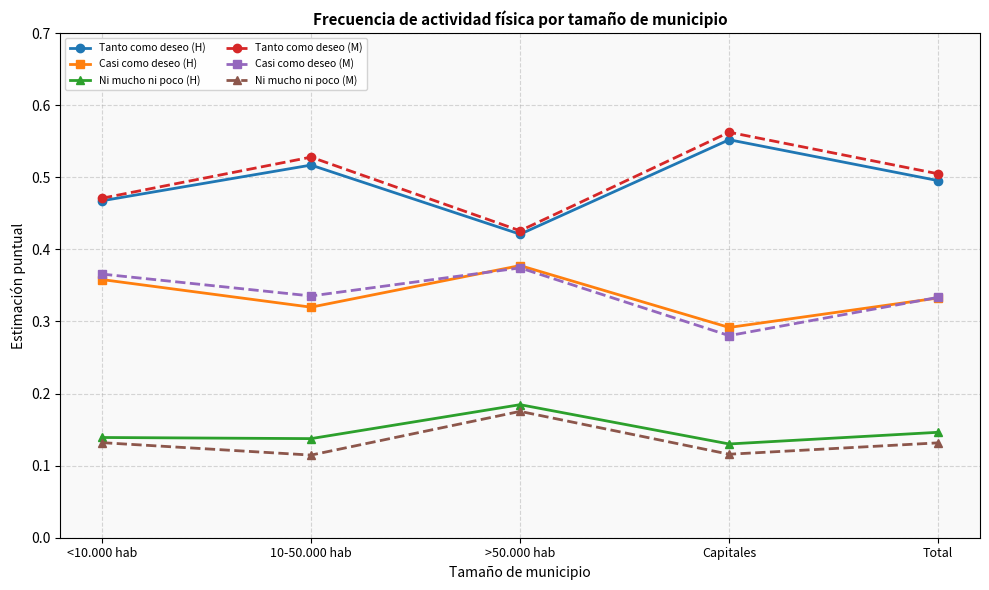

At which label is Tanto como deseo (H) closest to 0?

>50.000 hab